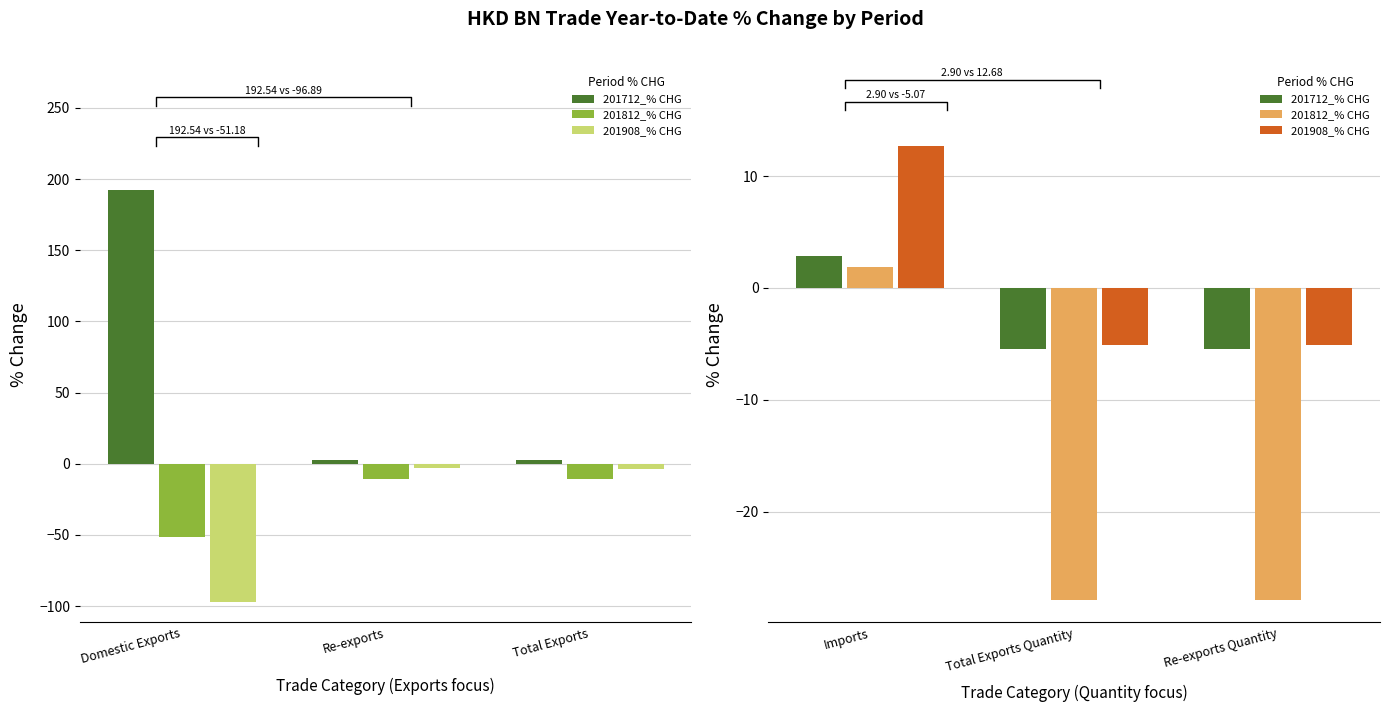

How many data points does each series have?

3